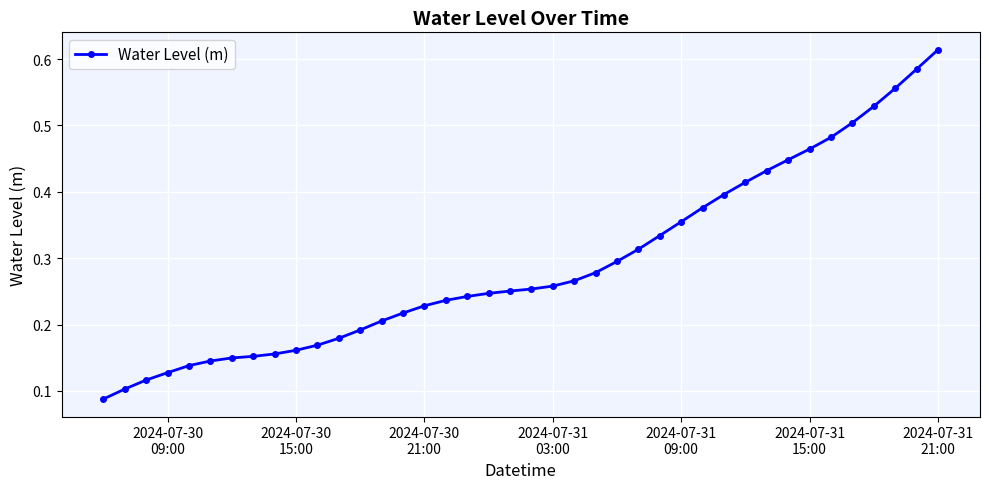

What is the sum of all values?

11.7